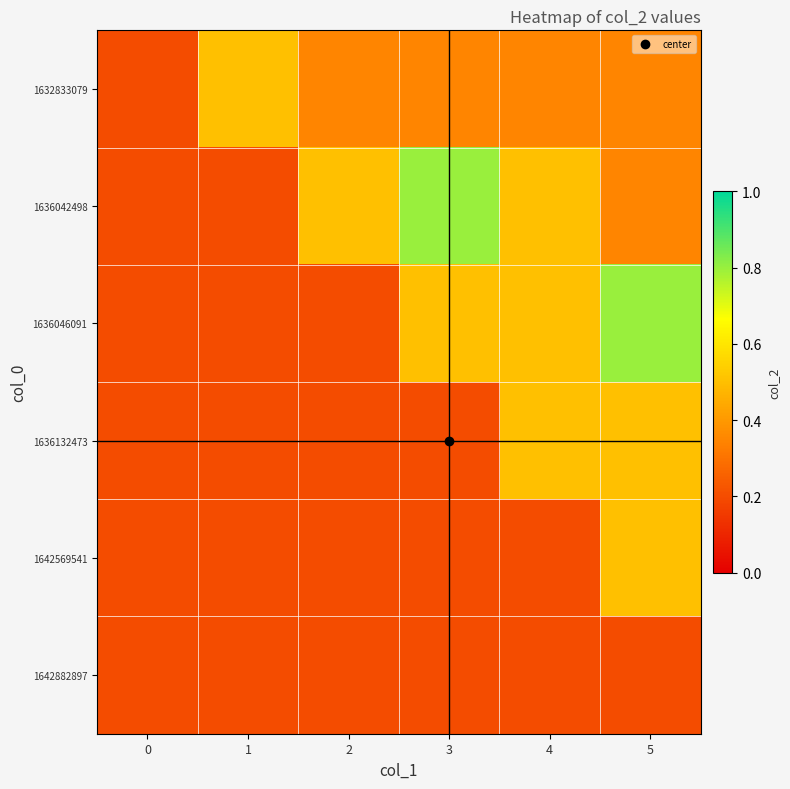

List the series in order of their peak value, lowest first.

1642882897, 1632833079, 1636132473, 1642569541, 1636042498, 1636046091